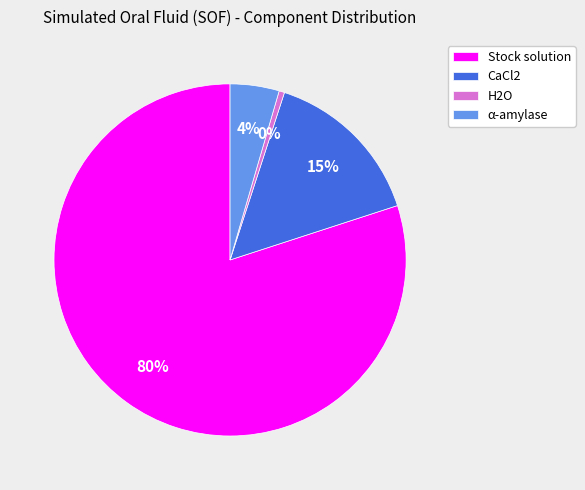

Which has a higher value, CaCl2 or Stock solution?

Stock solution